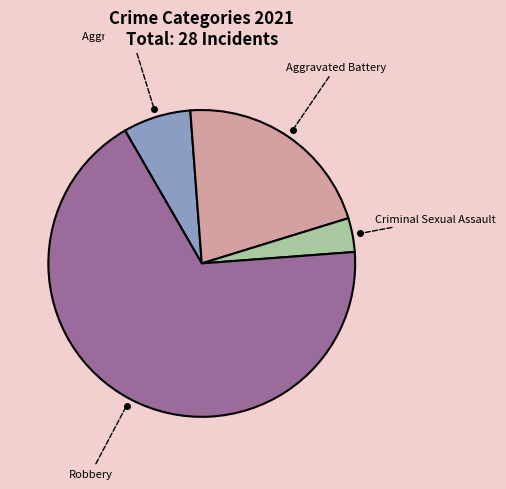

How many segments does this pie chart have?

4